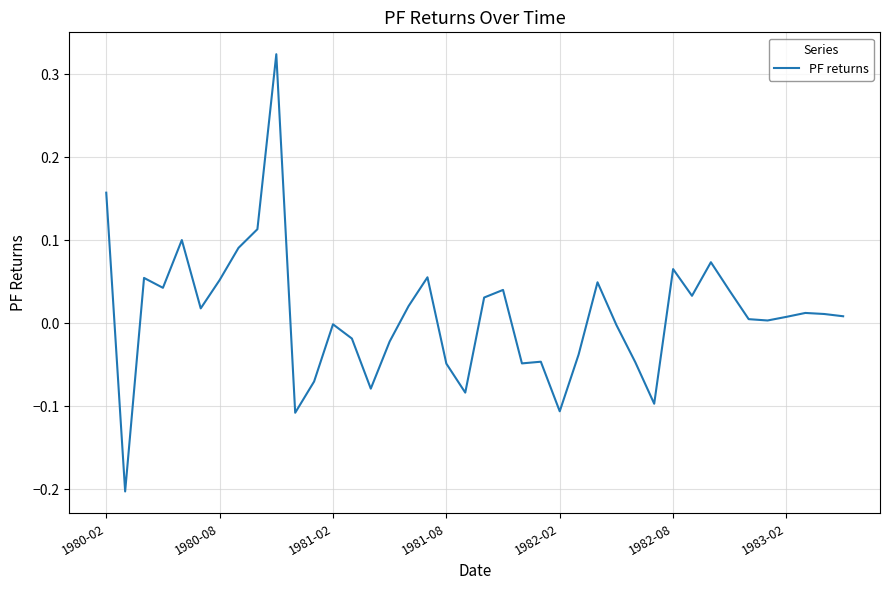

What is the difference between the maximum and minimum values?

0.5